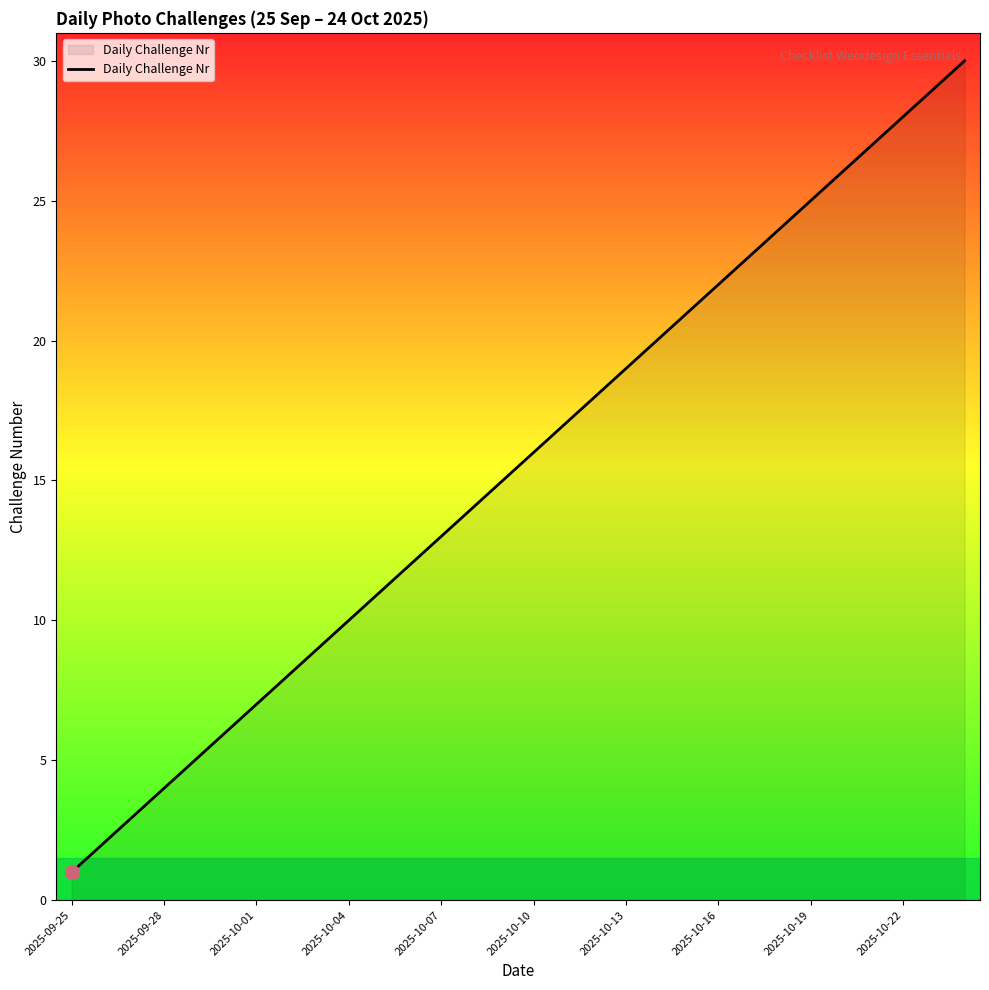

What is the greatest value displayed?

30